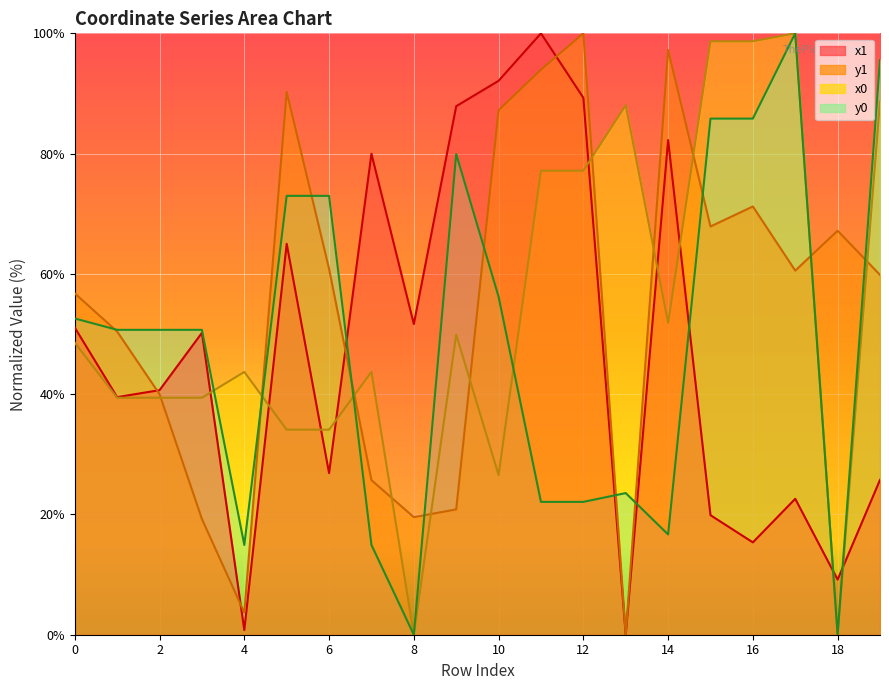

How many data points in x0 are less than 48?

10